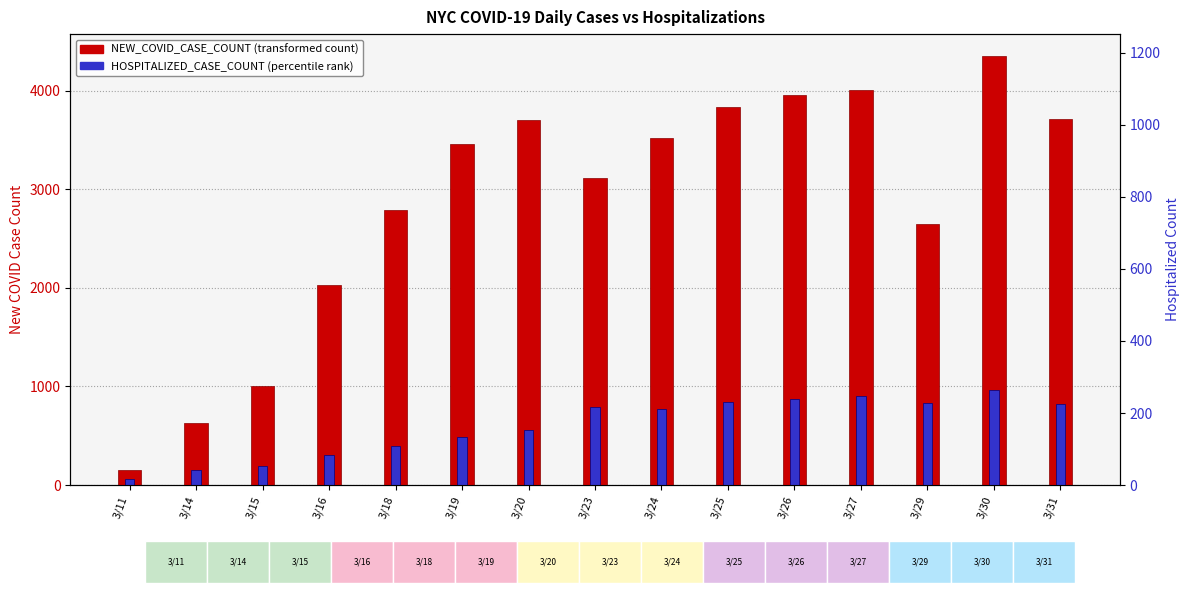

Read the HOSPITALIZED_CASE_COUNT value at 3/15.

191